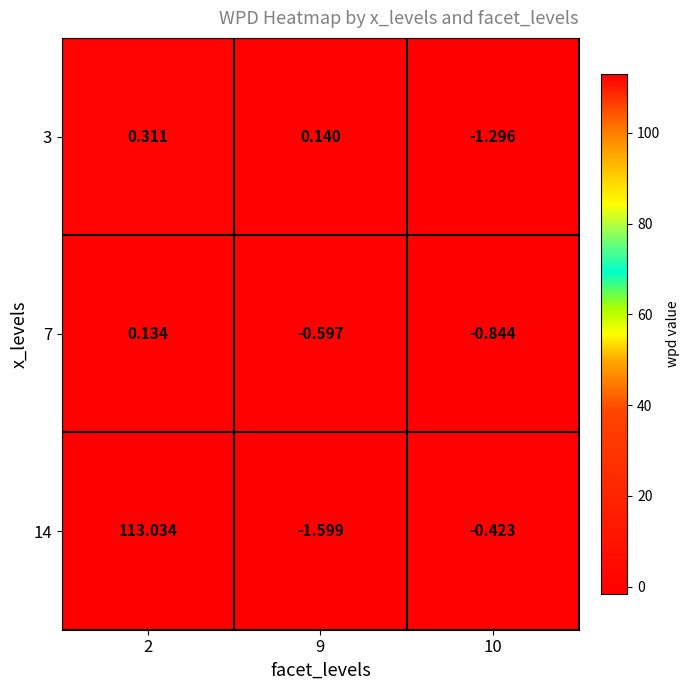

Is the value of 7 at 10 greater than the value of 3 at 10?

Yes